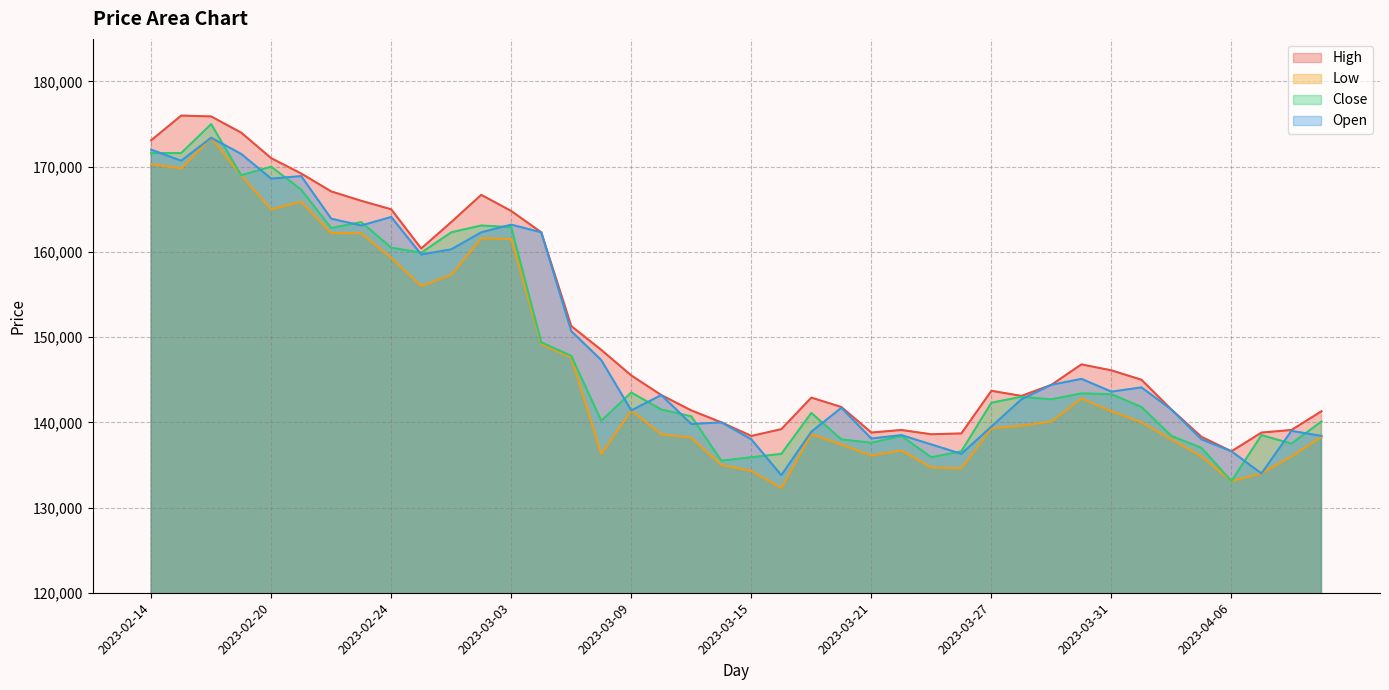

Rank the series by their average value, from lowest to highest.

Low, Close, Open, High